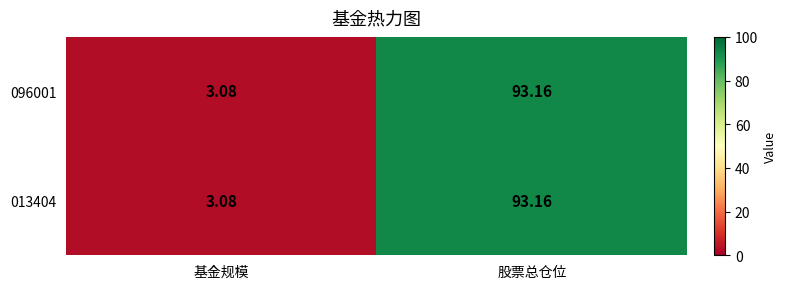

Which category has the lowest value in the 013404 series?

基金规模